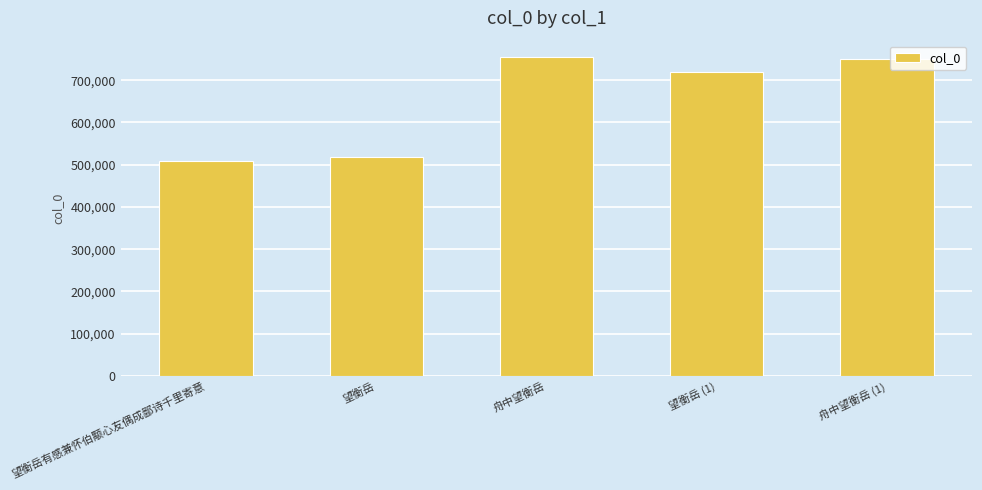

How many values are below 720141?

2